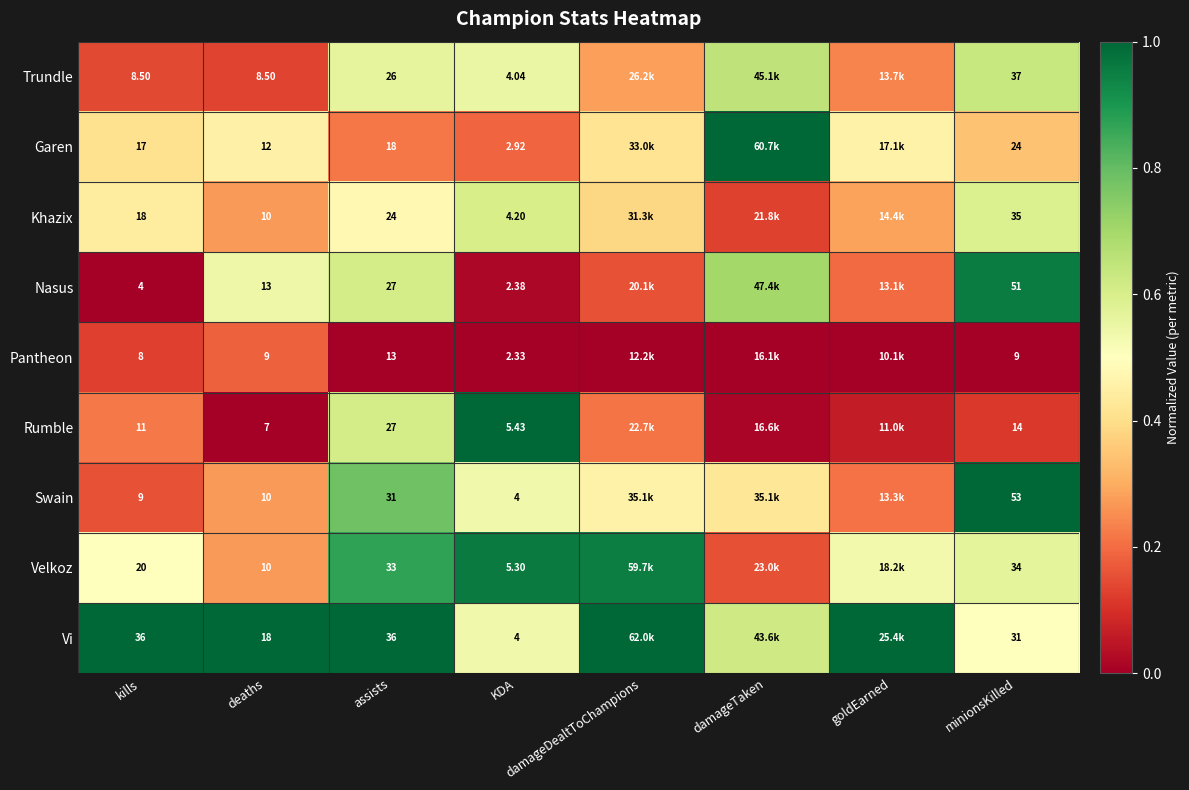

At minionsKilled, list the series in order from largest to smallest.

Swain, Nasus, Trundle, Khazix, Velkoz, Vi, Garen, Rumble, Pantheon